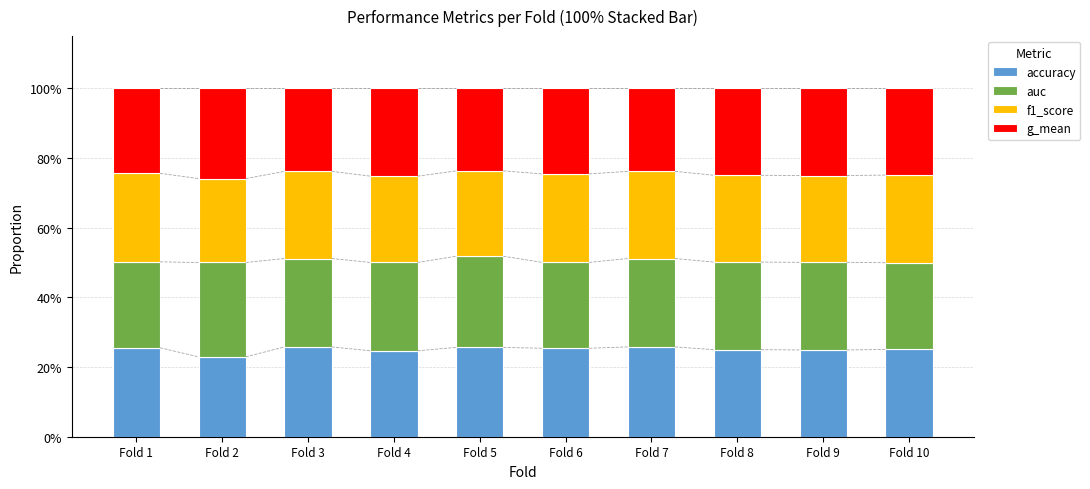

The value of accuracy at Fold 10 is 25.1. True or false?

True